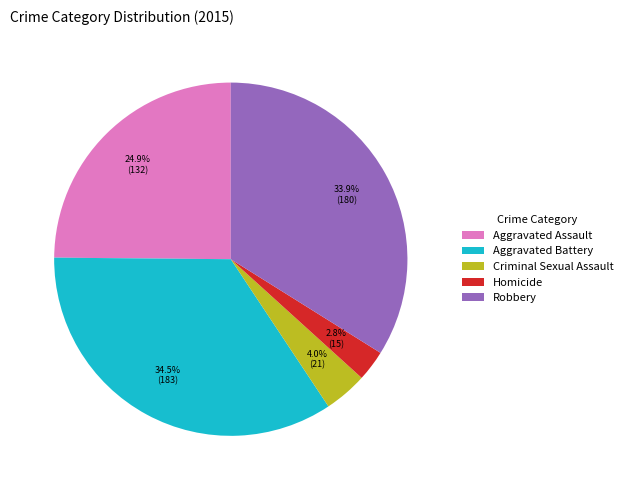

Which category has the smallest portion of the pie?

Homicide